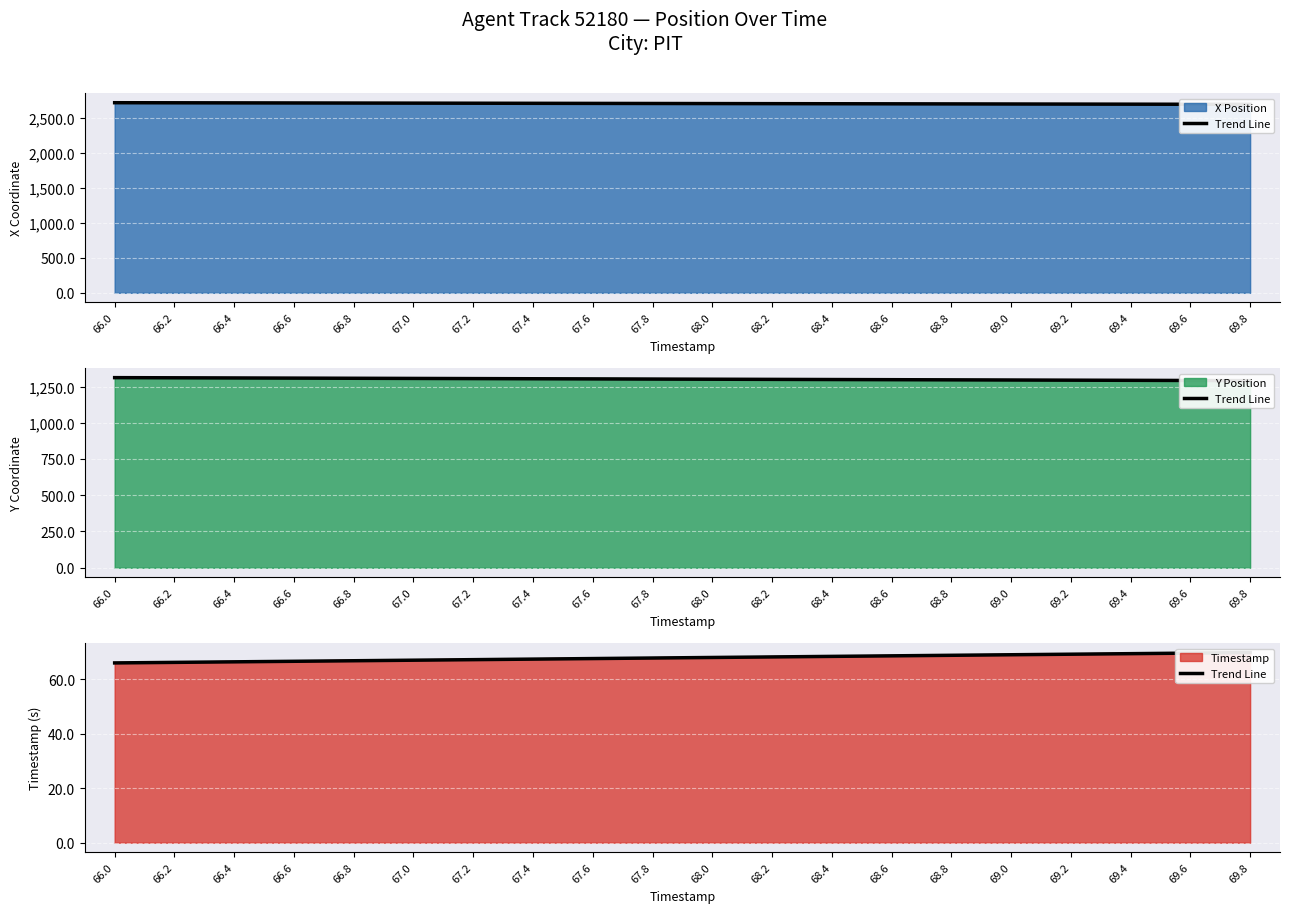

What is the smallest value displayed?

66.0